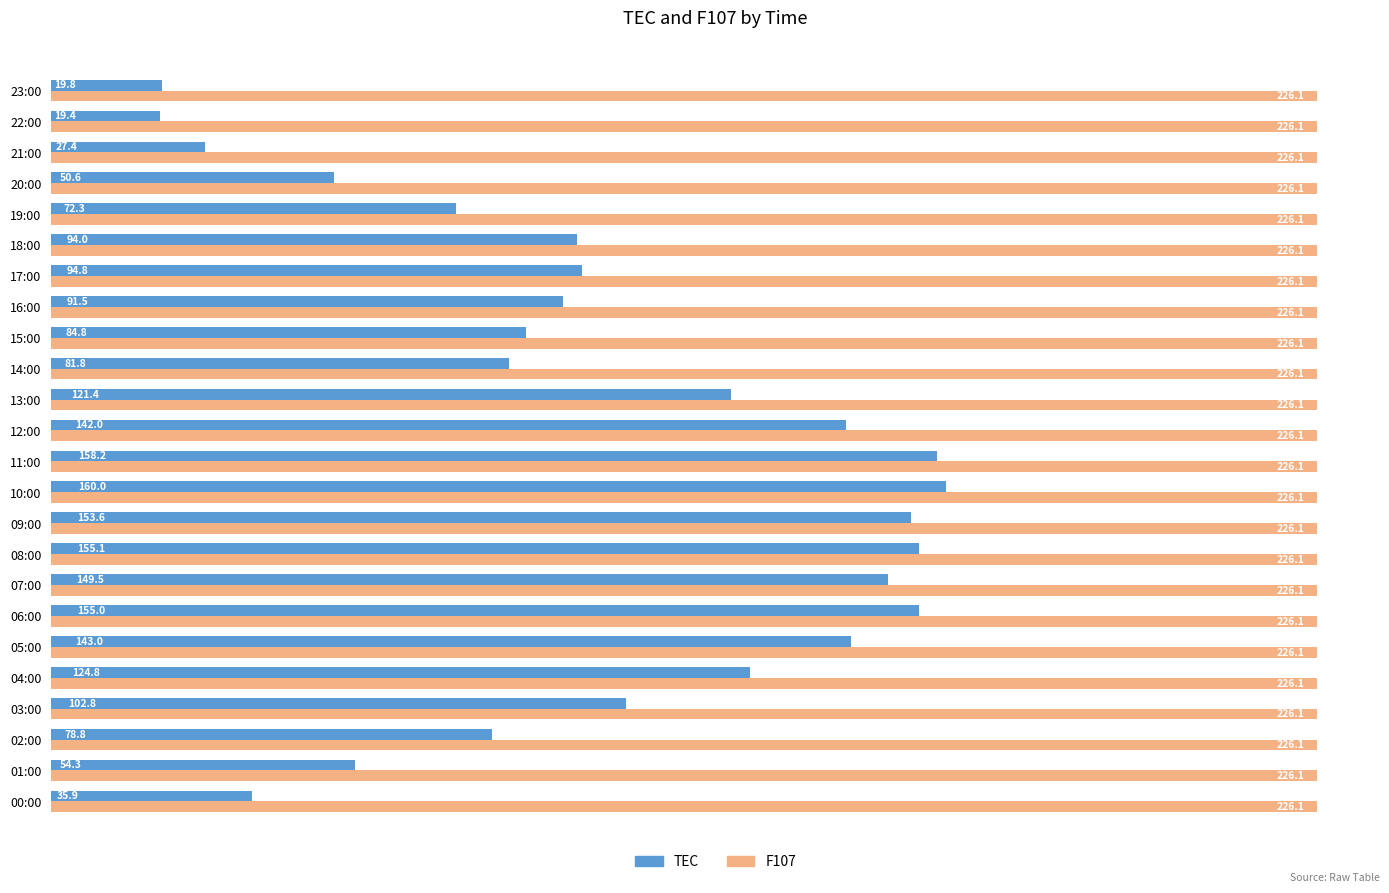

Which series has the largest range (max minus min)?

TEC